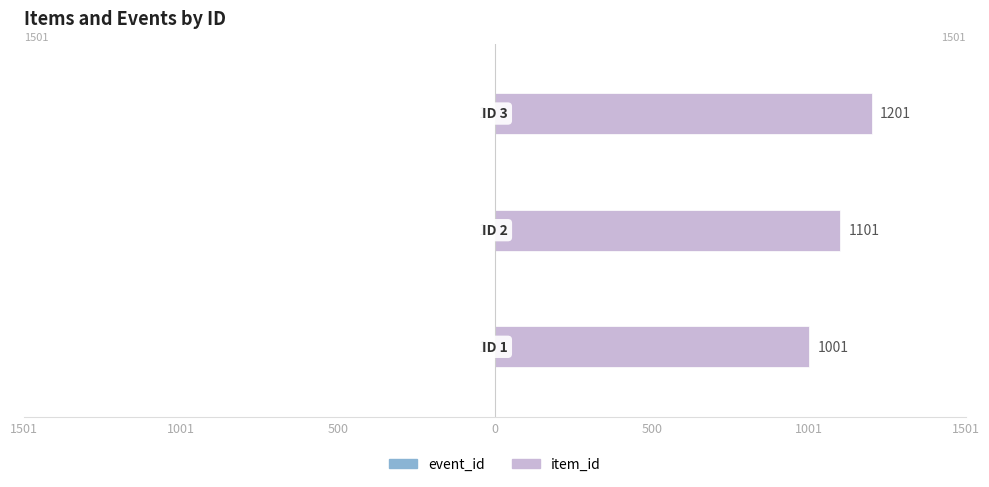

Rank the series by their average value, from highest to lowest.

item_id, event_id